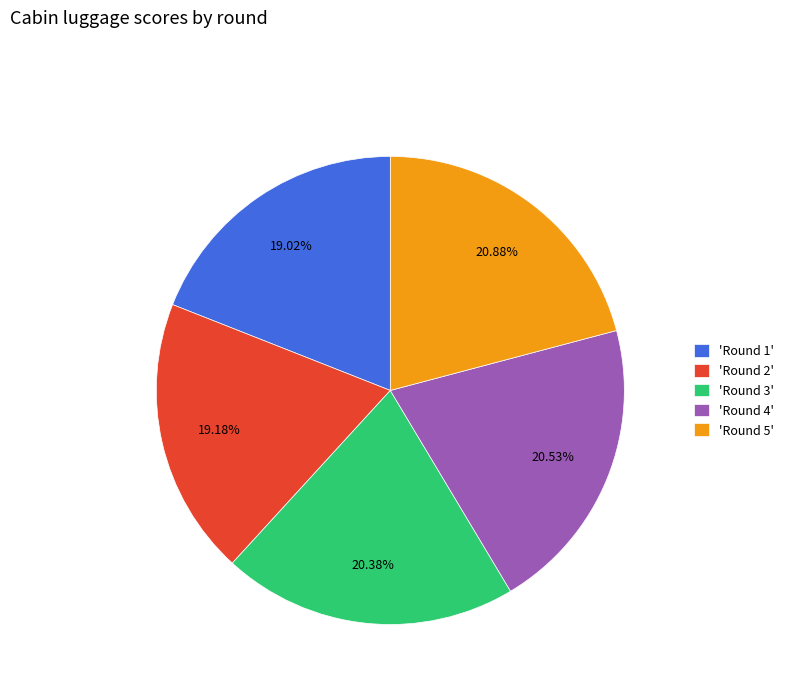

Does any single category account for the majority?

No